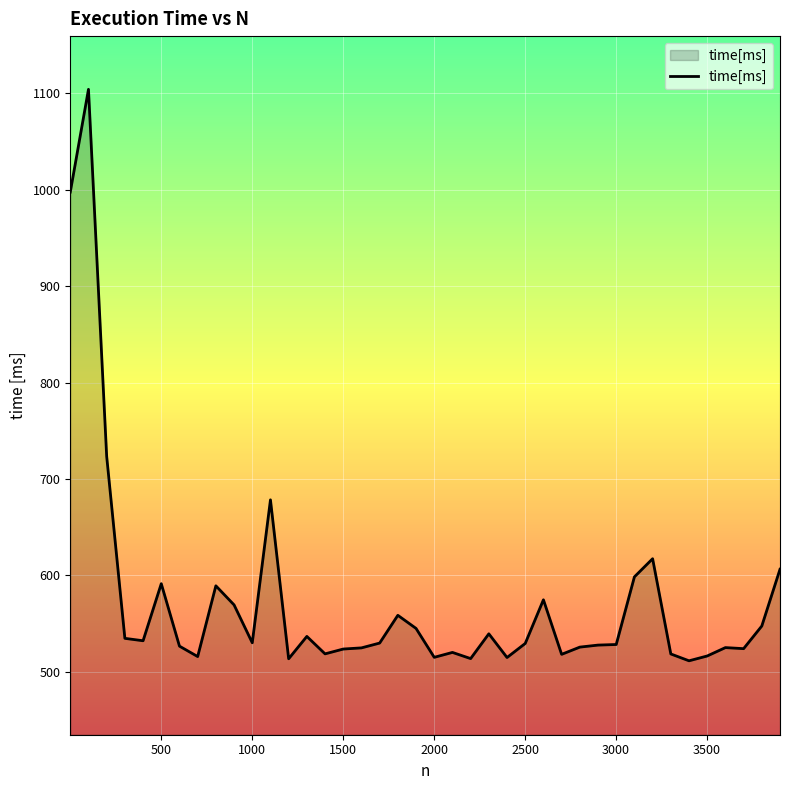

What is the difference between the maximum and minimum values?

592.9